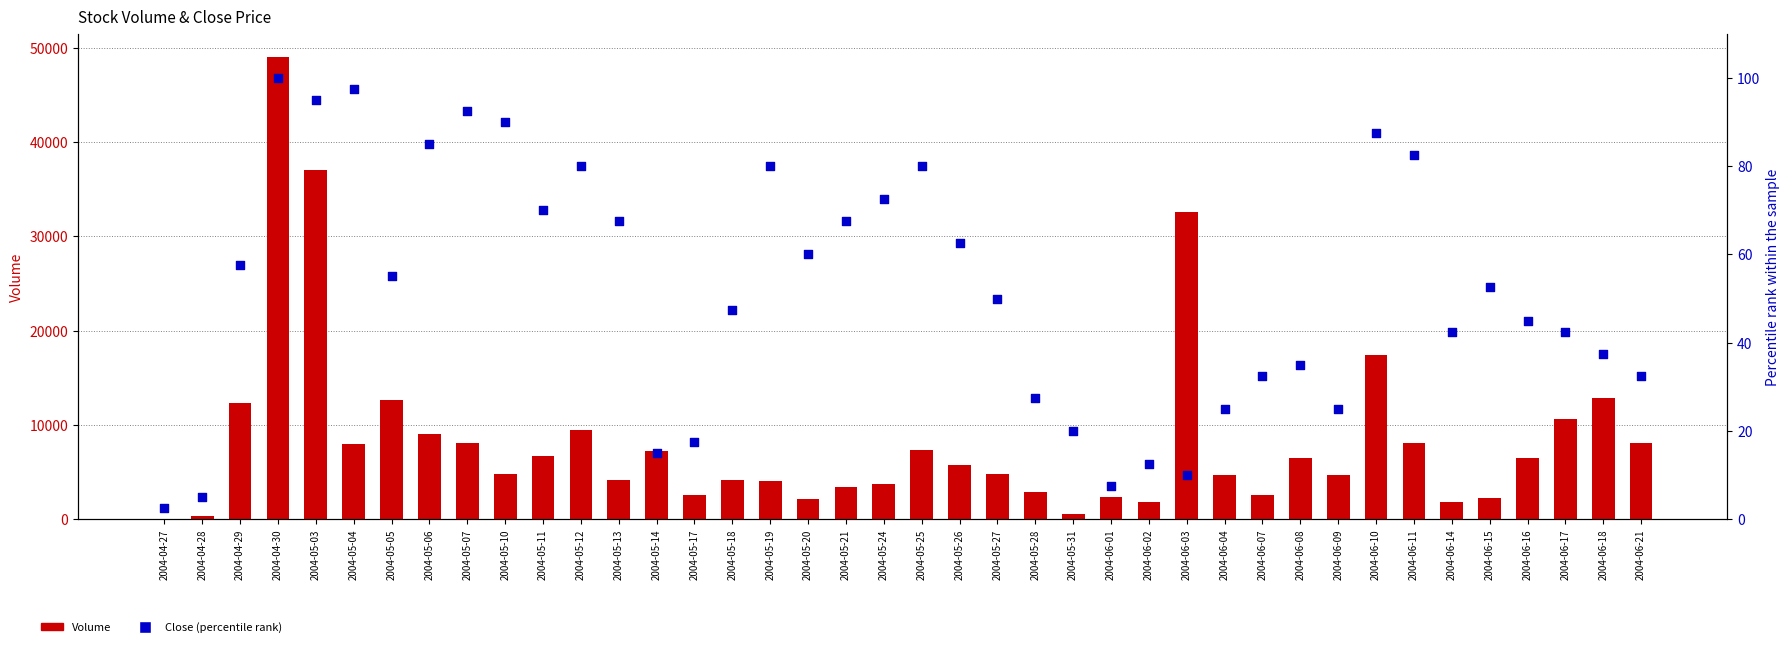

At which category is the sum across all series the highest?

2004-04-30